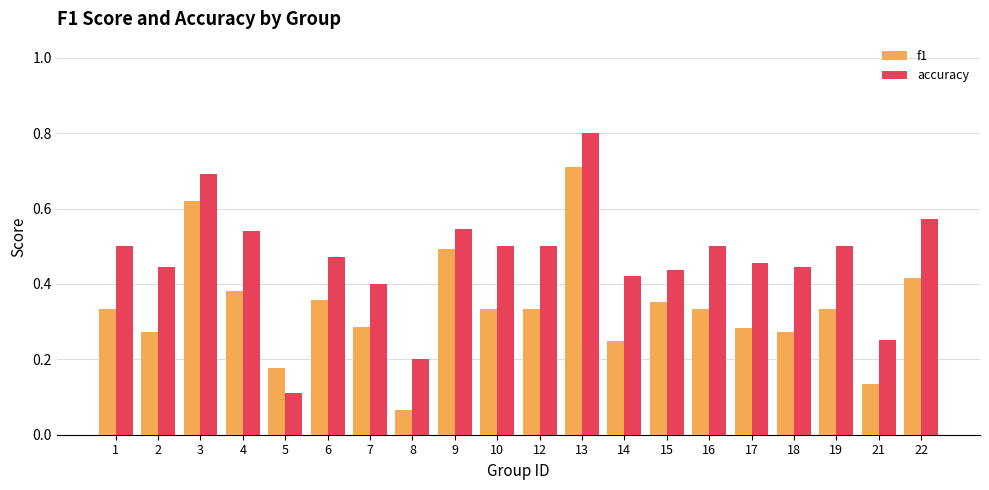

What are all the series names shown in the legend?

f1, accuracy